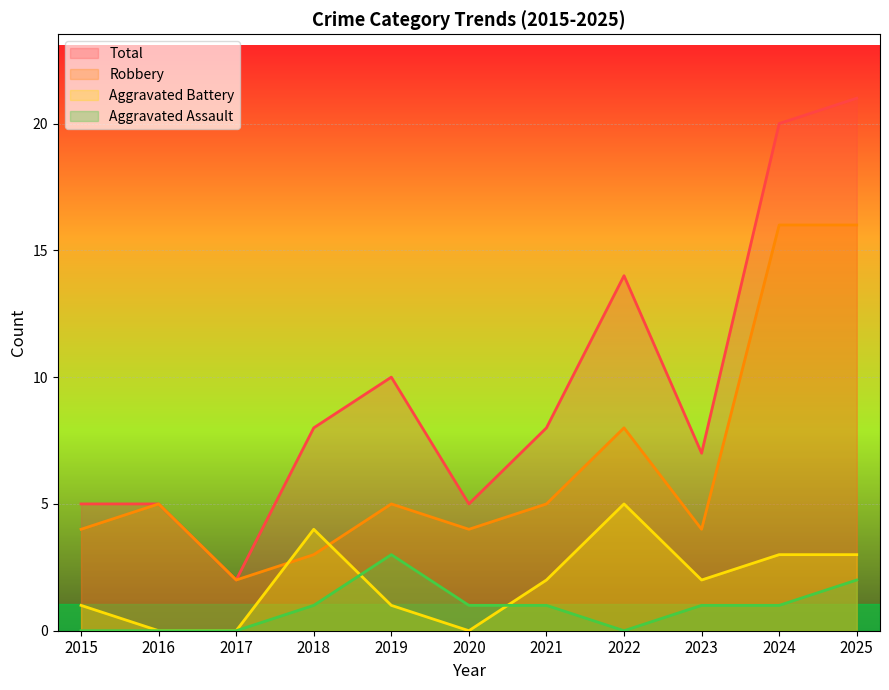

What is the difference between the maximum and minimum values in the Aggravated Battery series?

5